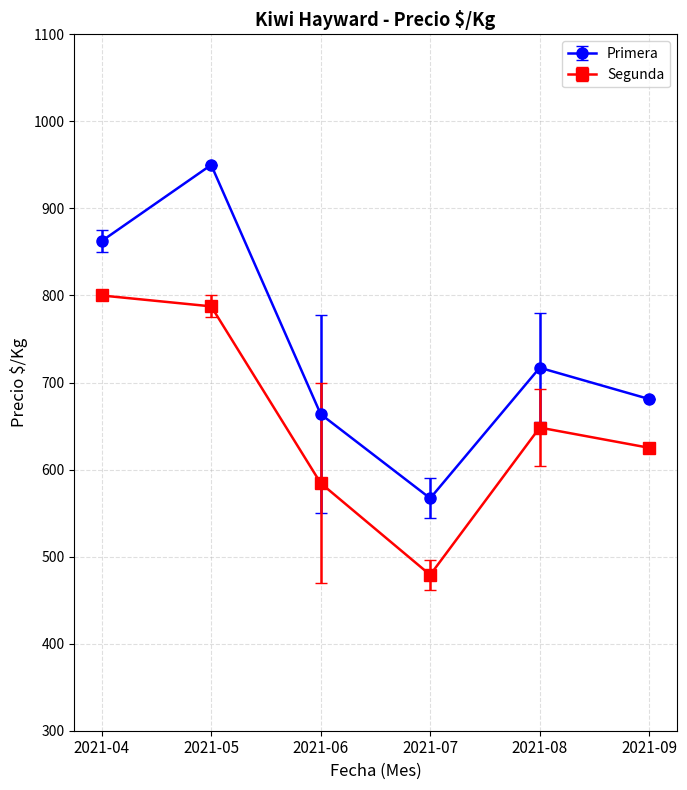

Between 2021-04 and 2021-09, which series saw the biggest shift?

Primera